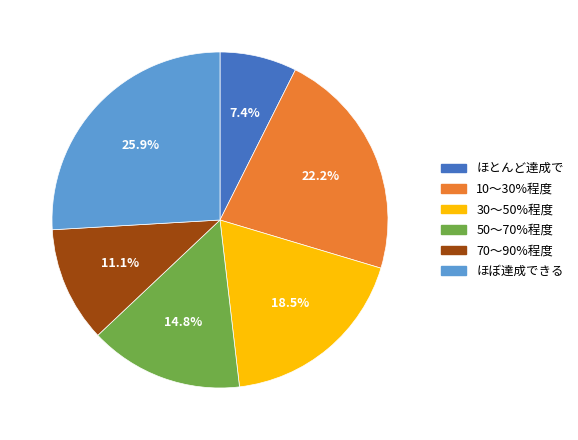

Is there a majority slice in this chart?

No